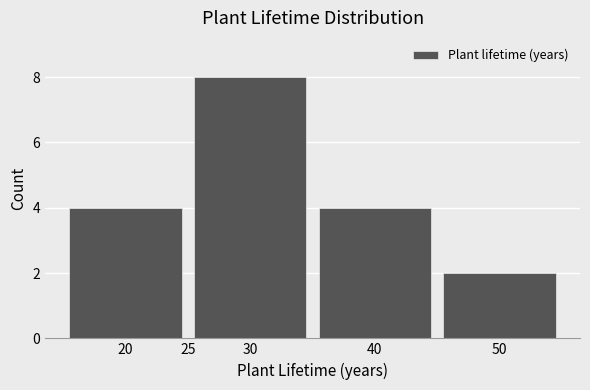

Reading left to right, transcribe this chart: for each bar, give the range it covers on the x-axis and its height. The values are not printed on the chart, so give them approximately, as read against the axis.

15 to 25: 4
25 to 35: 8
35 to 45: 4
45 to 55: 2